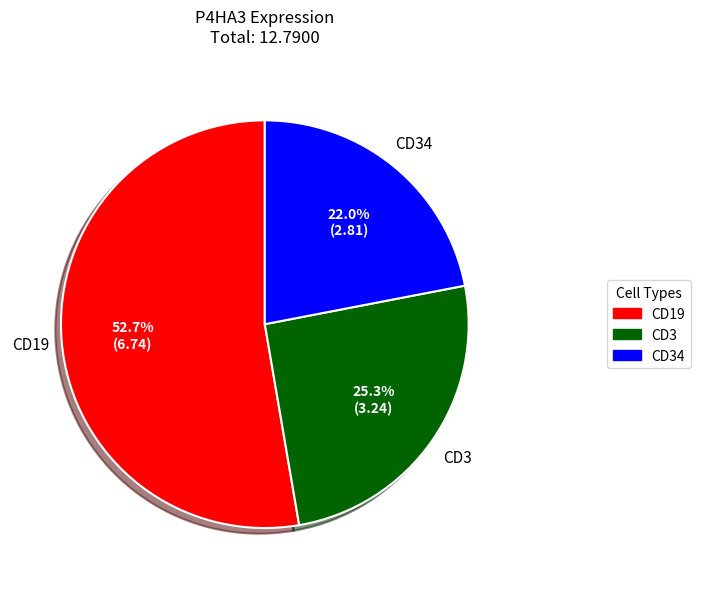

Is there a majority slice in this chart?

Yes